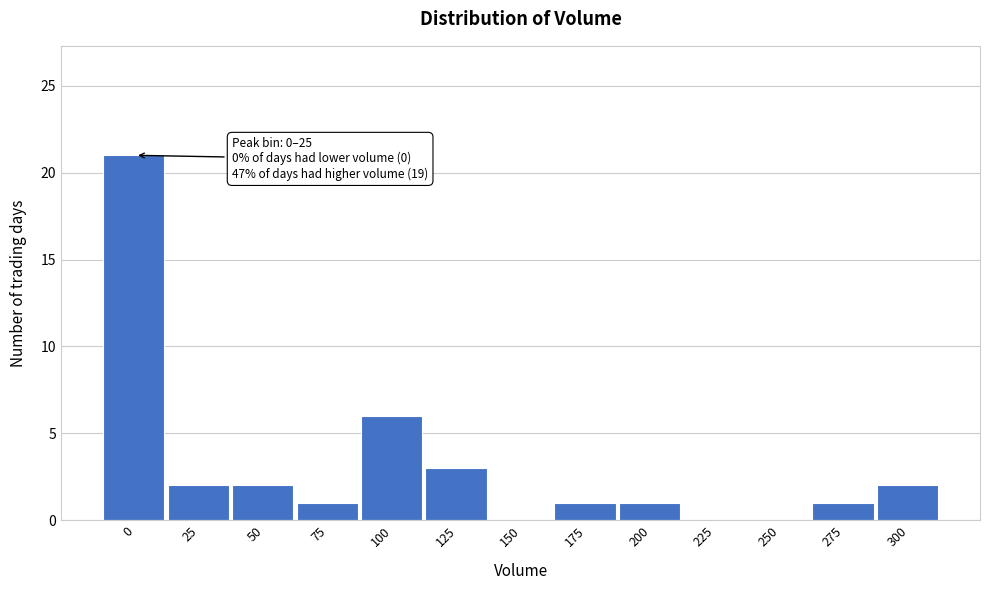

Reading left to right, extract all data points from this chart.

0=21	25=2	50=2	75=1	100=6	125=3	150=0	175=1	200=1	225=0	250=0	275=1	300=2